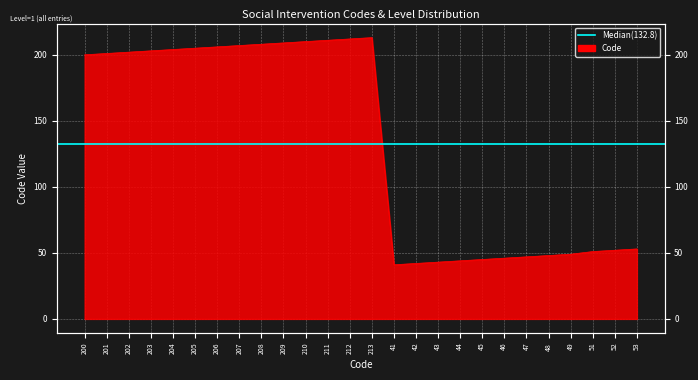

List the labels in order of value, largest first.

213, 212, 211, 210, 209, 208, 207, 206, 205, 204, 203, 202, 201, 200, 53, 52, 51, 49, 48, 47, 46, 45, 44, 43, 42, 41